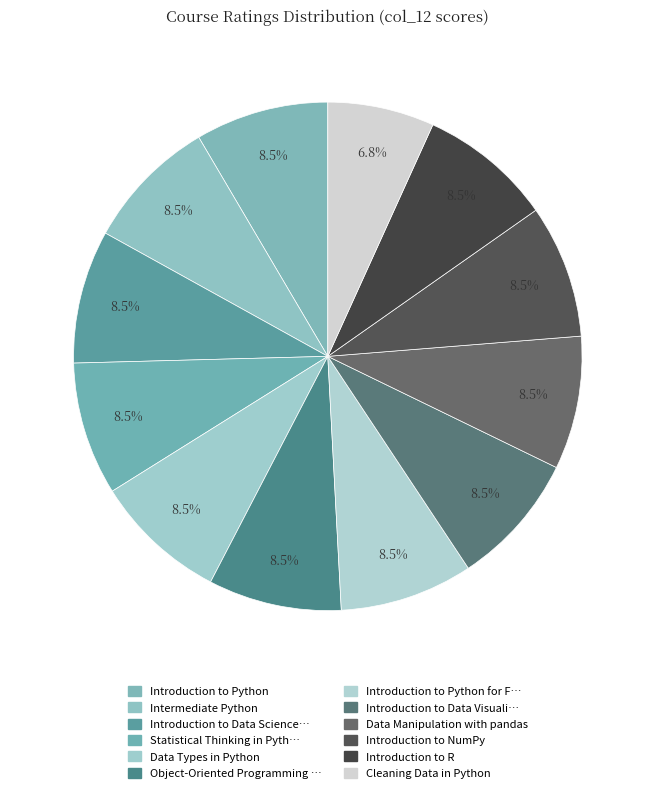

Rank the categories by value from highest to lowest.

Introduction to Python, Intermediate Python, Introduction to Data Science in Python, Statistical Thinking in Python (Part 1), Data Types in Python, Object-Oriented Programming in Python, Introduction to Python for Finance, Introduction to Data Visualization with Seaborn, Data Manipulation with pandas, Introduction to NumPy, Introduction to R, Cleaning Data in Python